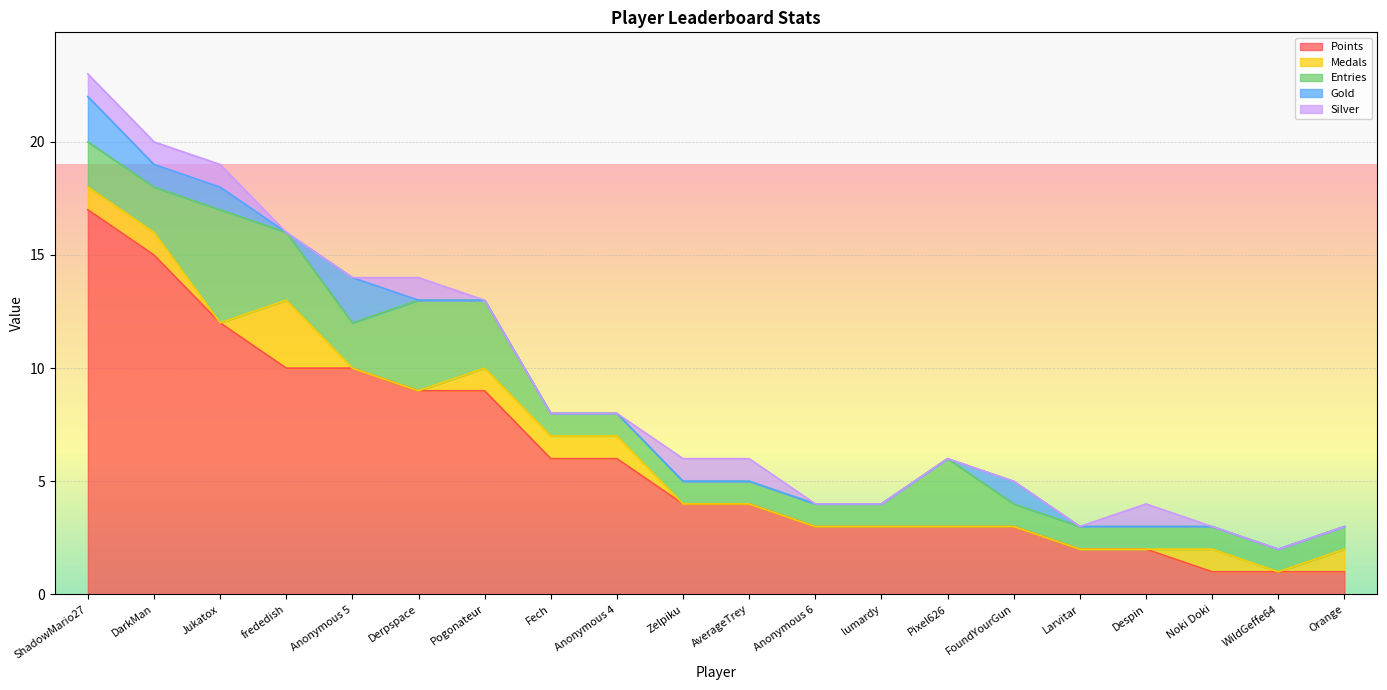

True or false: Silver and Entries cross at least once.

False